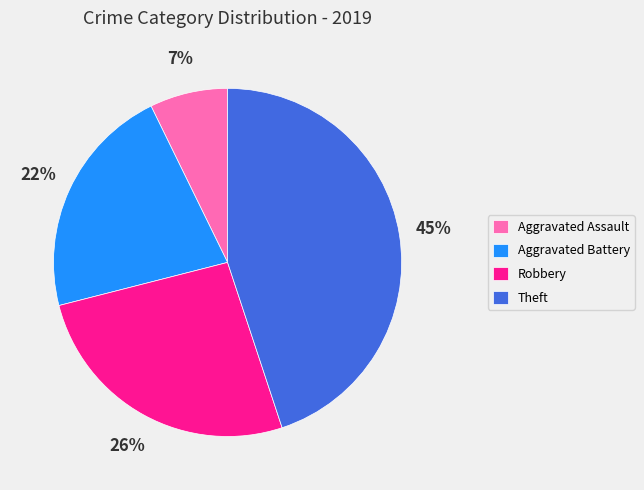

To the nearest percent, what portion does Theft represent?

45%